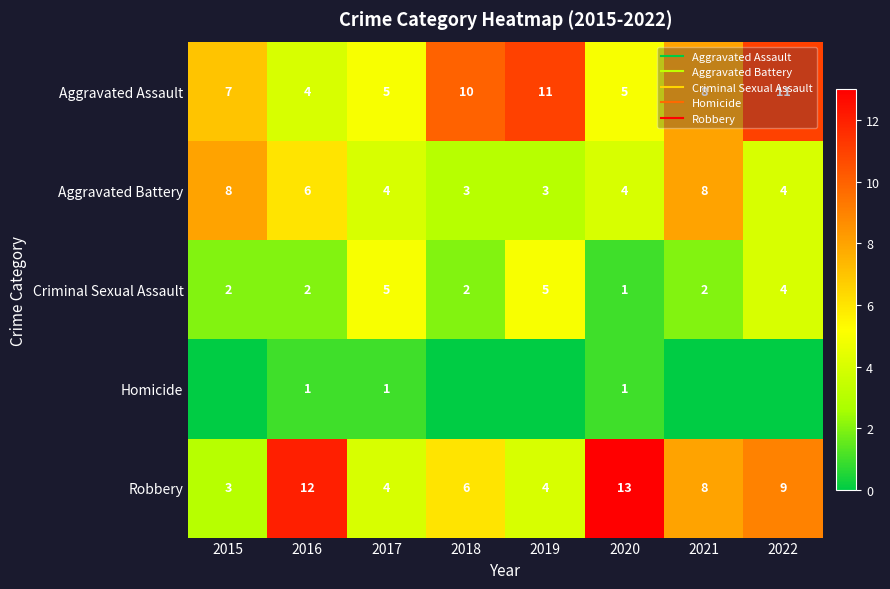

What is the average value of the Criminal Sexual Assault series?

3